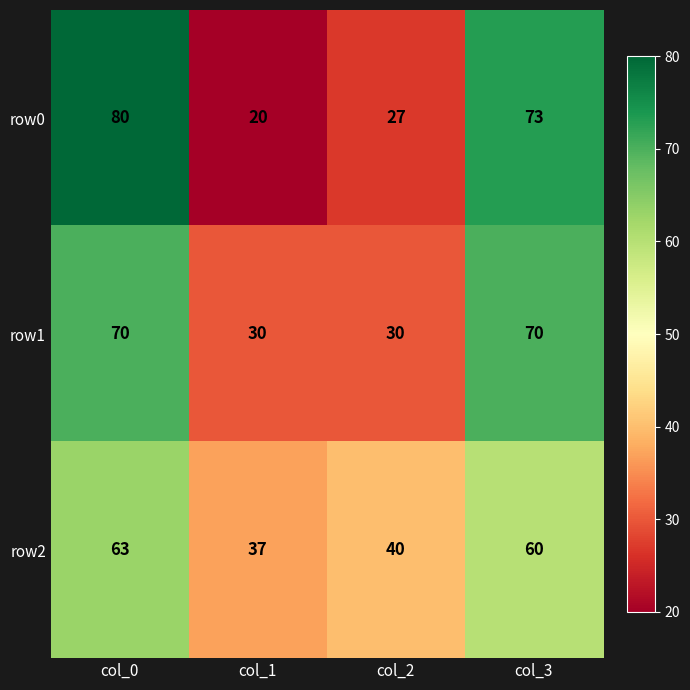

Where is row0 nearest to the value 50?

col_2